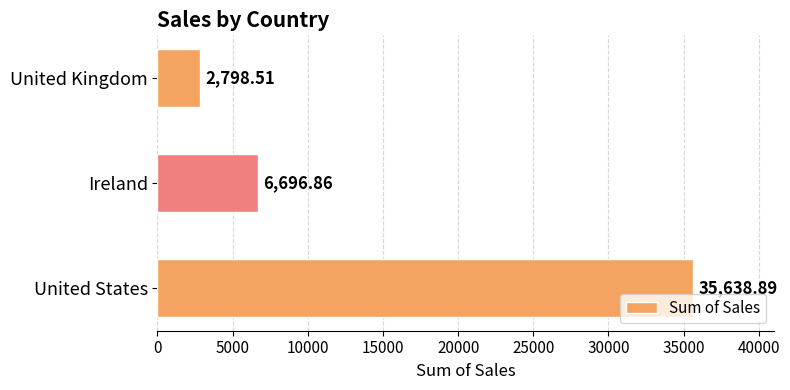

Does the chart contain any negative values?

No